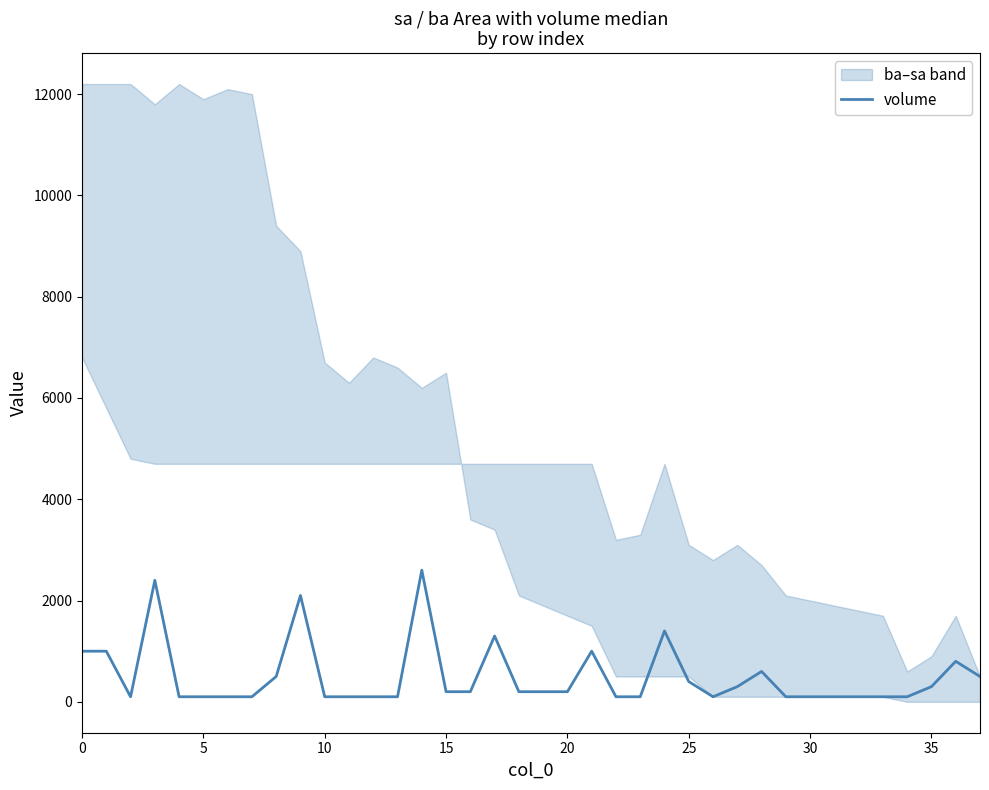

What is the value of the 6th point from the left?

100